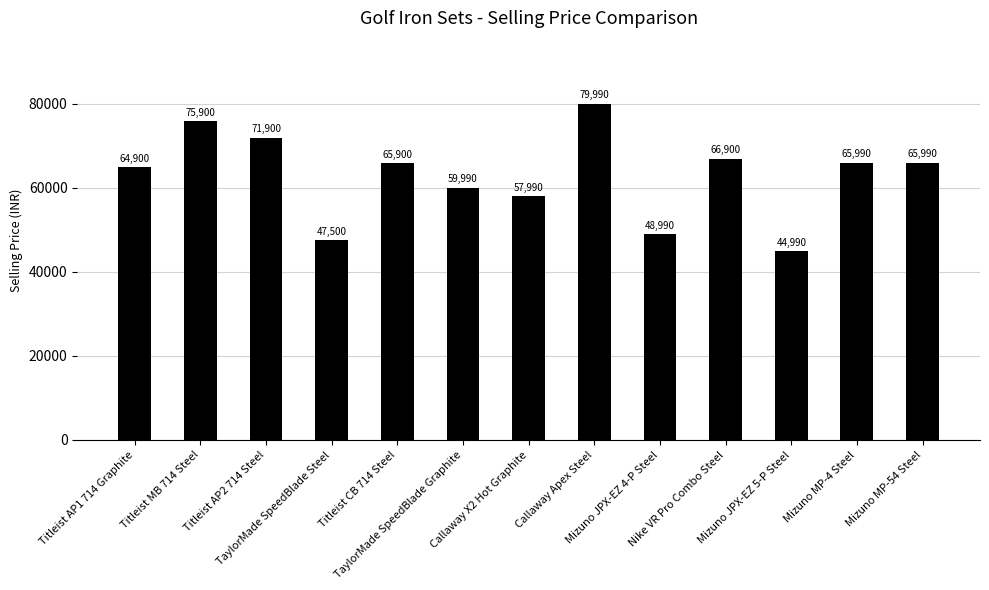

How many data points does each series have?

13